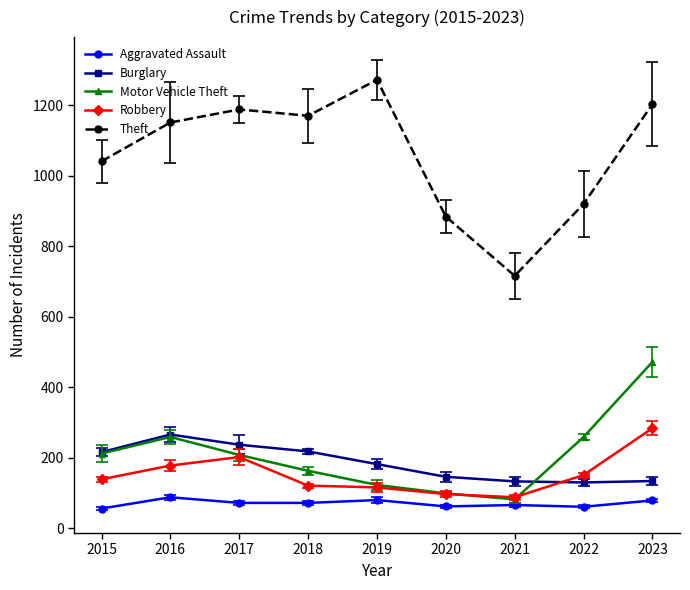

Reading left to right, what are all the values shown in this chart?

Aggravated Assault: 56	88	72	72	80	62	66	61	79
Burglary: 216	266	237	218	182	146	133	130	134
Motor Vehicle Theft: 212	259	208	163	123	99	82	259	472
Robbery: 139	178	202	121	116	97	88	151	284
Theft: 1041	1151	1188	1170	1272	884	716	920	1203